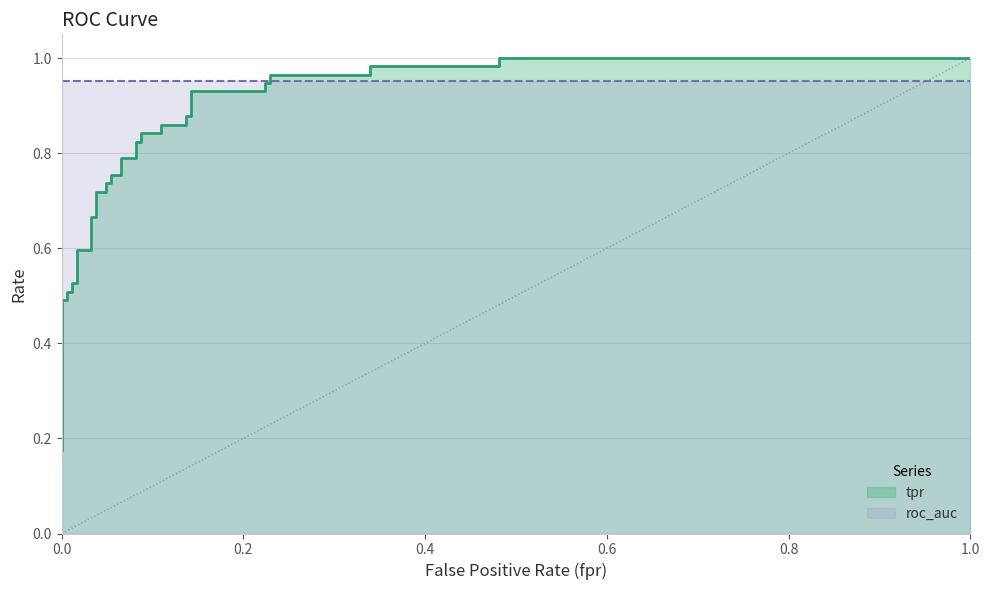

What is the average value?

0.8